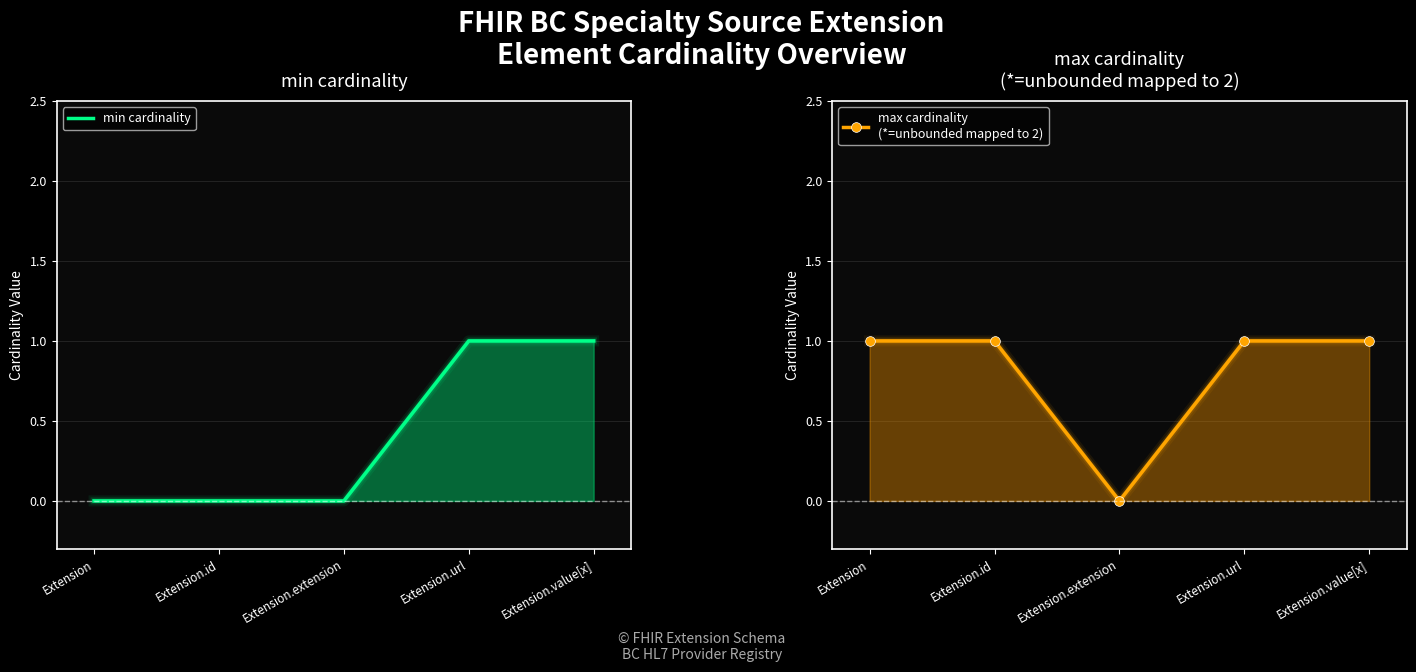

Reading right to left, extract all data points from this chart.

min cardinality: Extension.value[x]=1	Extension.url=1	Extension.extension=0	Extension.id=0	Extension=0
max cardinality
(*=unbounded mapped to 2): Extension.value[x]=1	Extension.url=1	Extension.extension=0	Extension.id=1	Extension=1